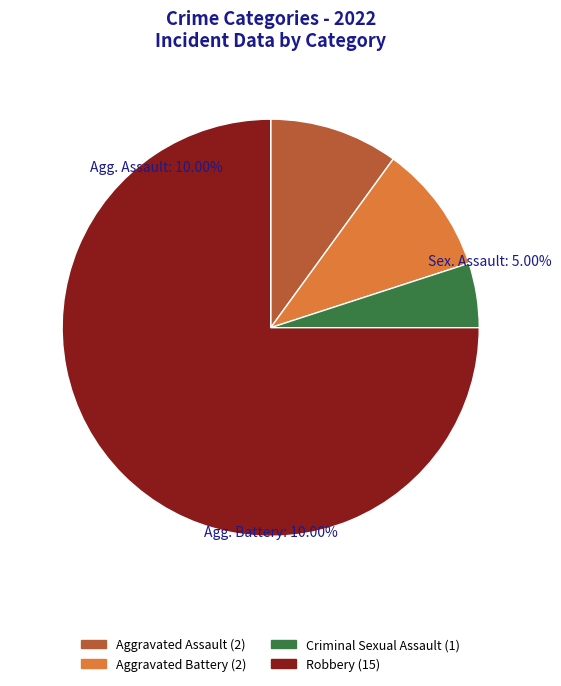

Which has a higher value, Criminal Sexual Assault or Aggravated Assault?

Aggravated Assault